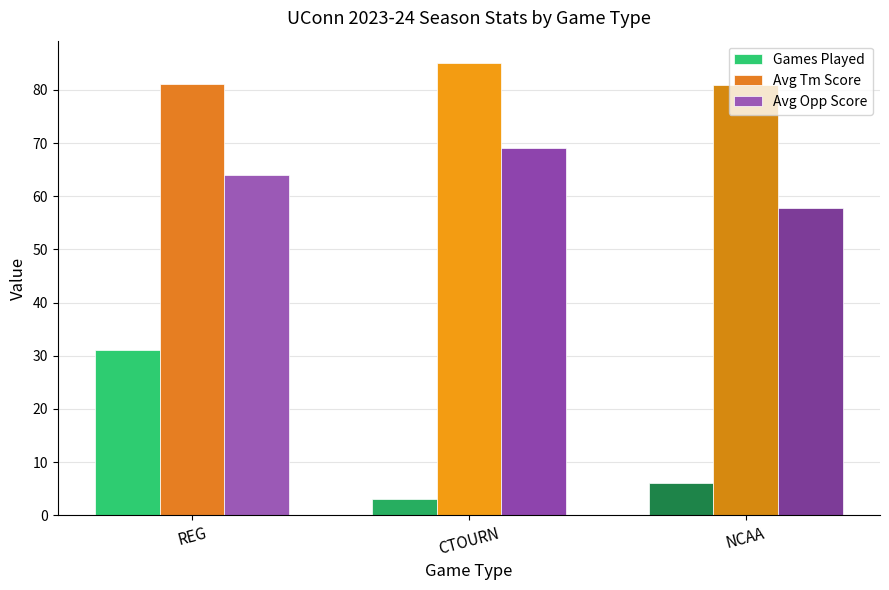

The Avg Opp Score series shows 57.7 at NCAA. True or false?

True